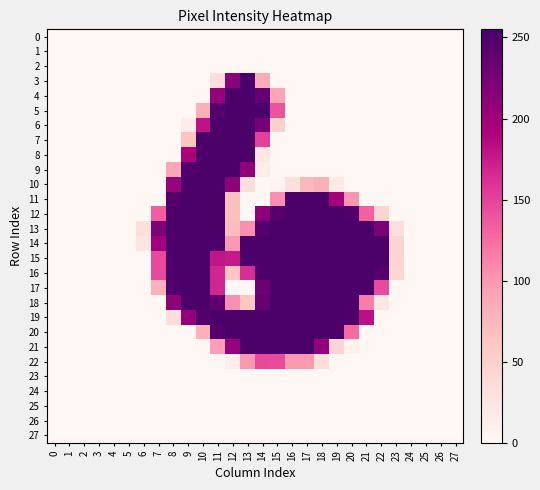

Which series has the largest total across all categories?

14